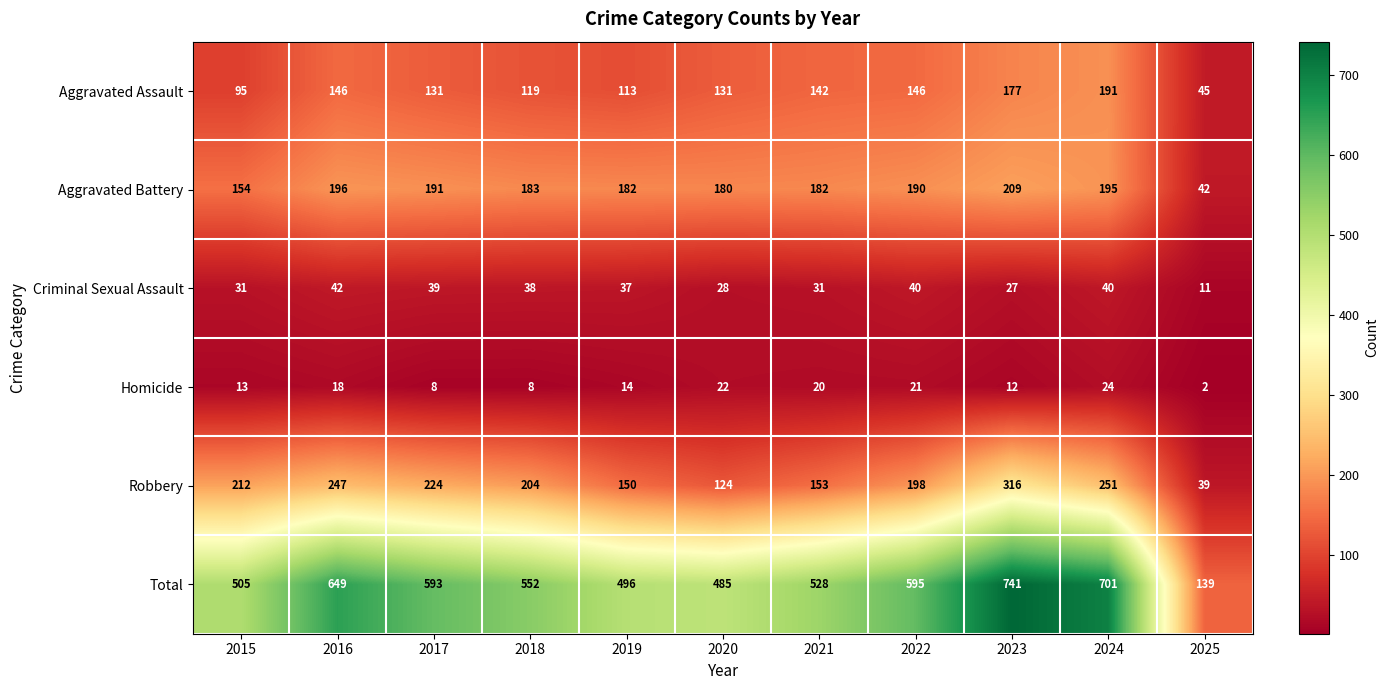

Which series changed the most between 2016 and 2018?

Total